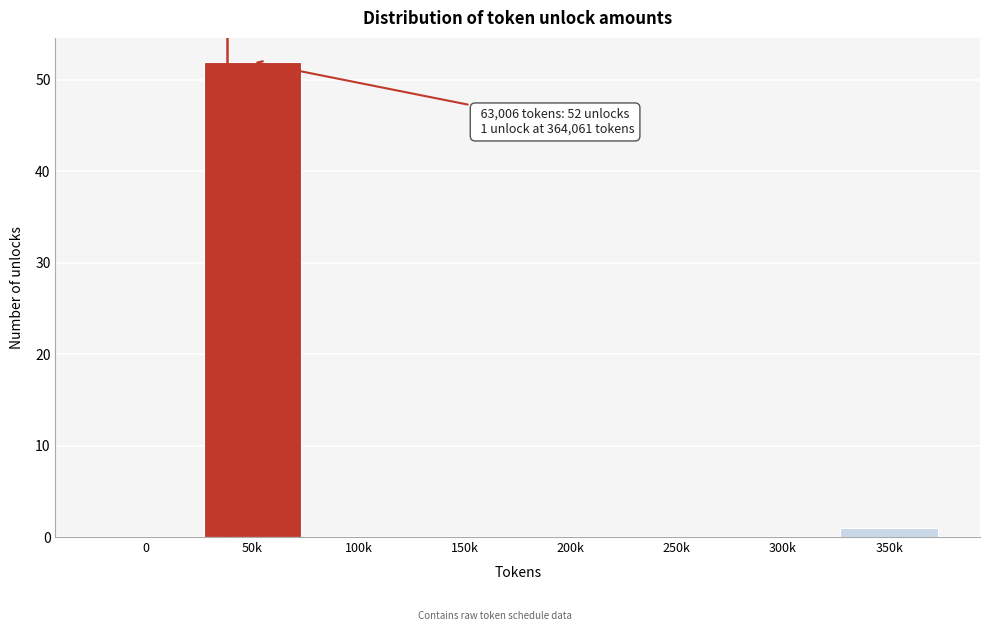

Reading left to right, list all the values displayed in this chart.

0=0	50k=52	100k=0	150k=0	200k=0	250k=0	300k=0	350k=1